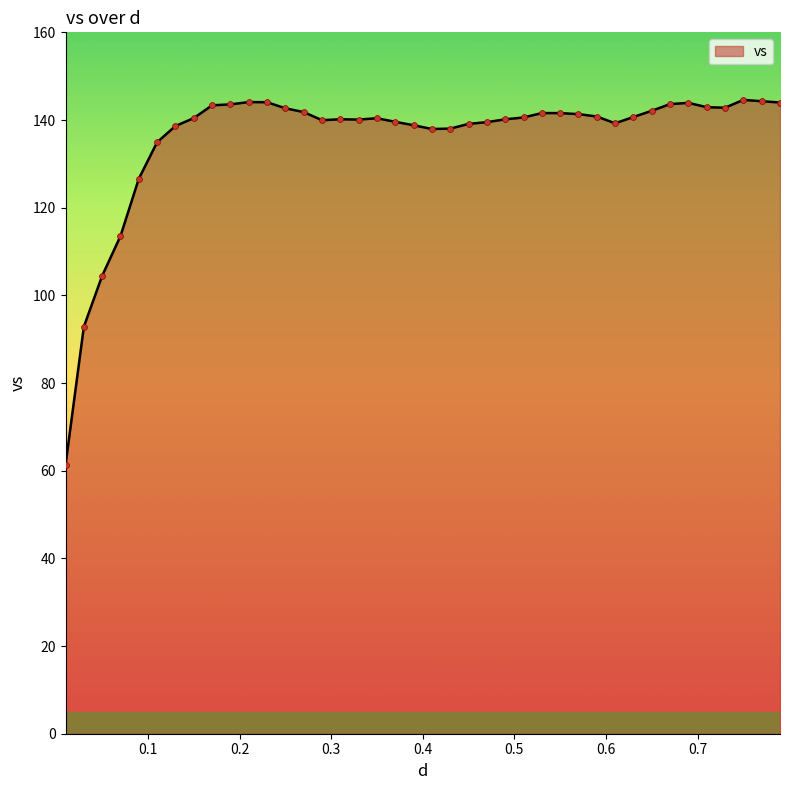

What is the maximum value shown in the chart?

144.6